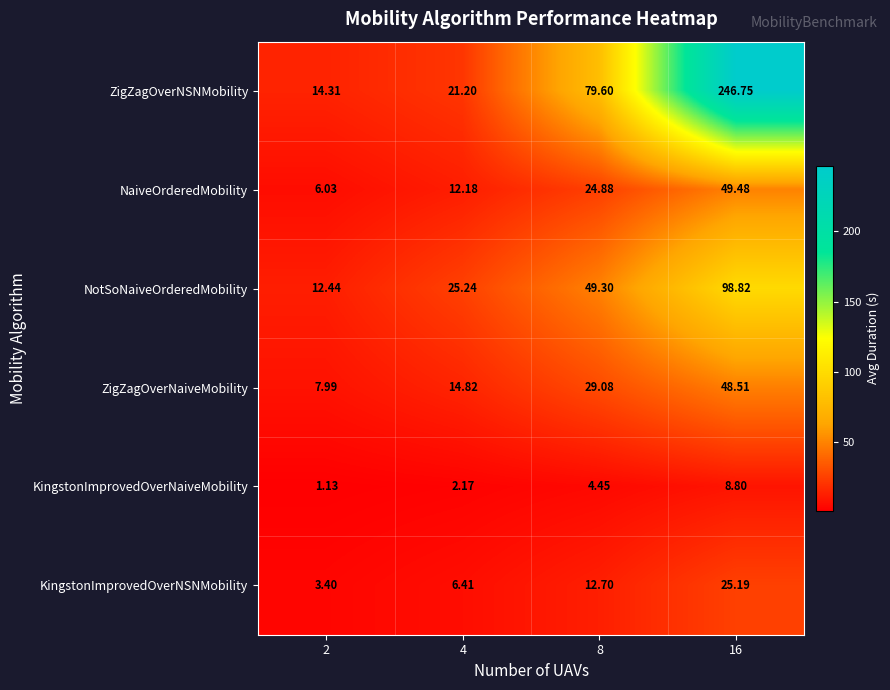

How many values in the KingstonImprovedOverNaiveMobility series are below 4?

2